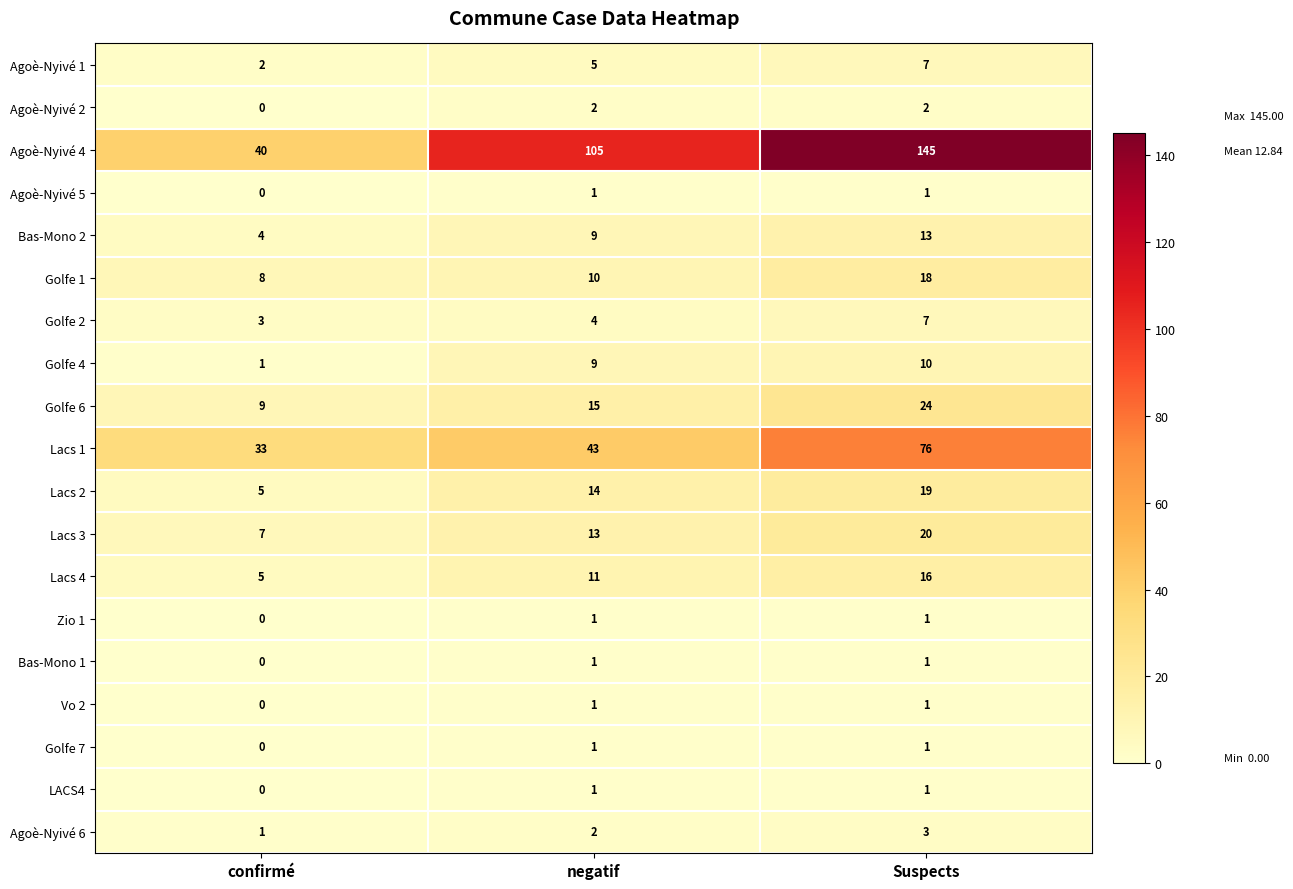

Where is Golfe 2 nearest to the value 5?

negatif